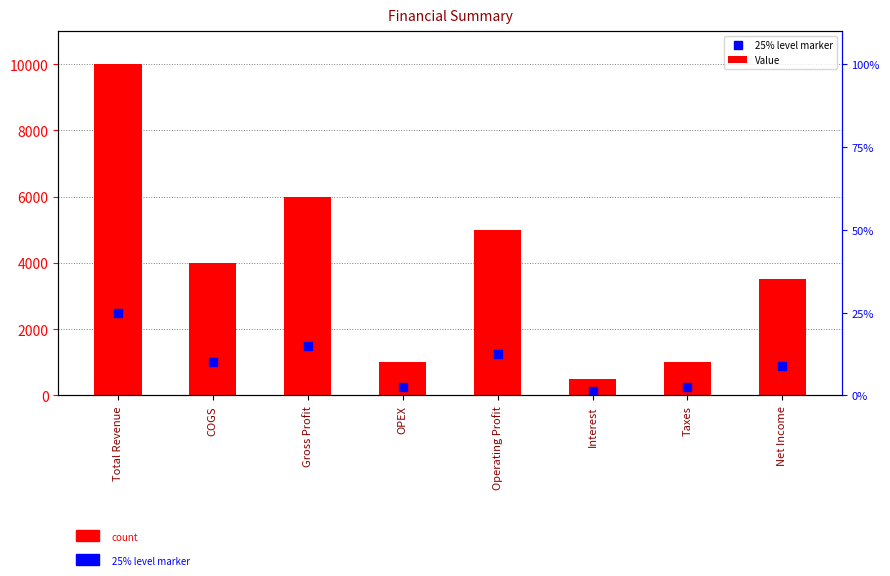

What is the total value across all series at Operating Profit?

6250